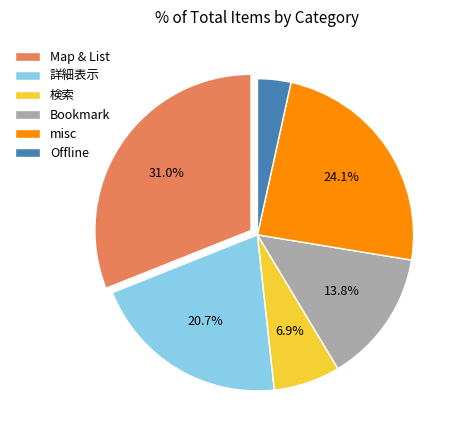

Approximately how many times larger is the value at 検索 compared to 詳細表示?

0.3